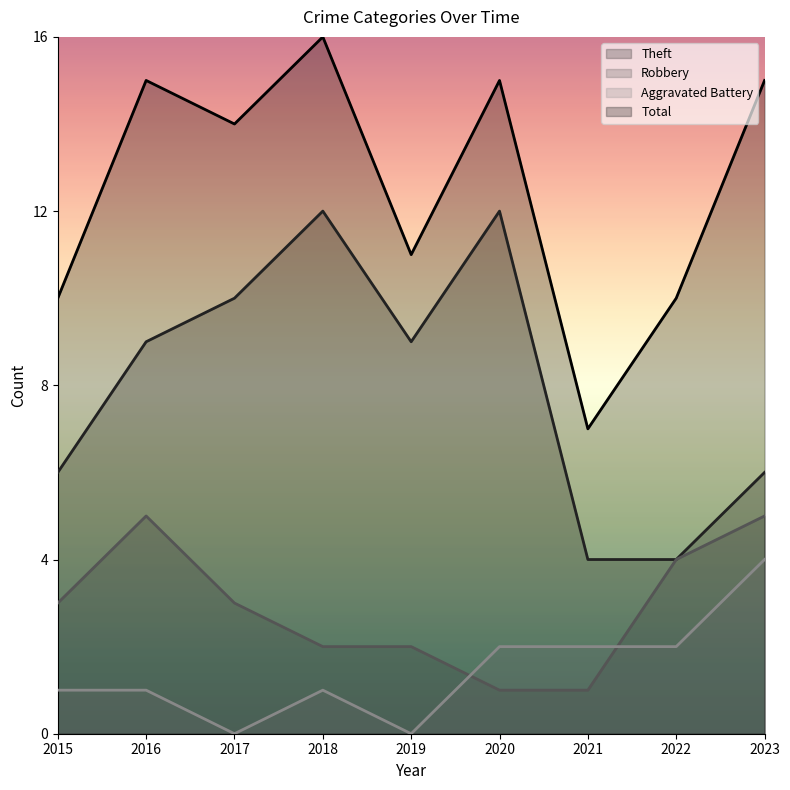

What are all the series names shown in the legend?

Theft, Robbery, Aggravated Battery, Total